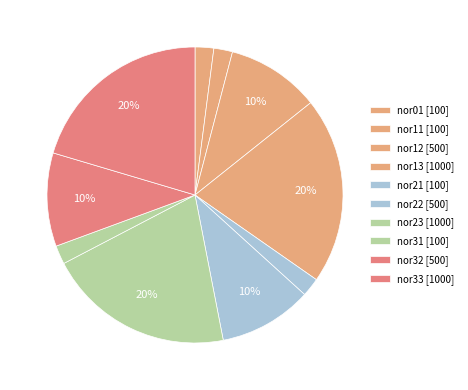

Combined, what portion of the pie is nor12 and nor33?

30.6%